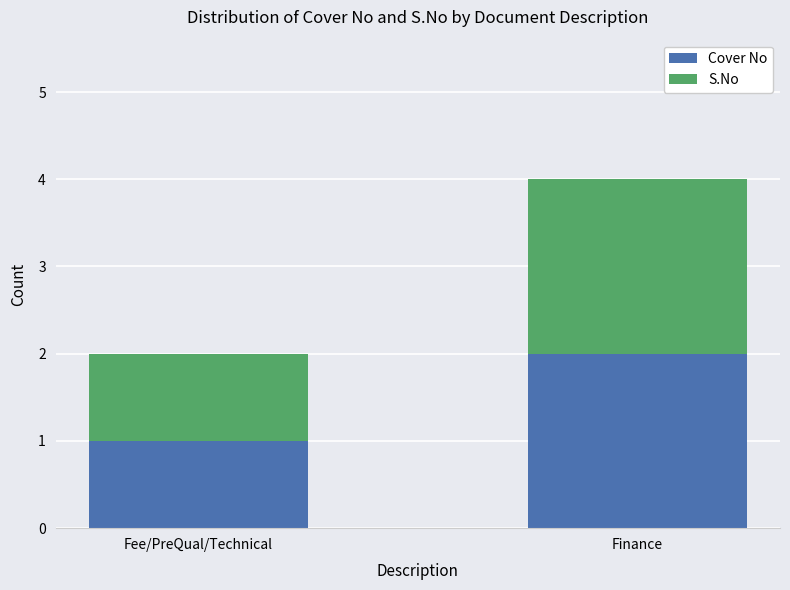

Reading left to right, list the values for the Cover No series.

Fee/PreQual/Technical=1	Finance=2